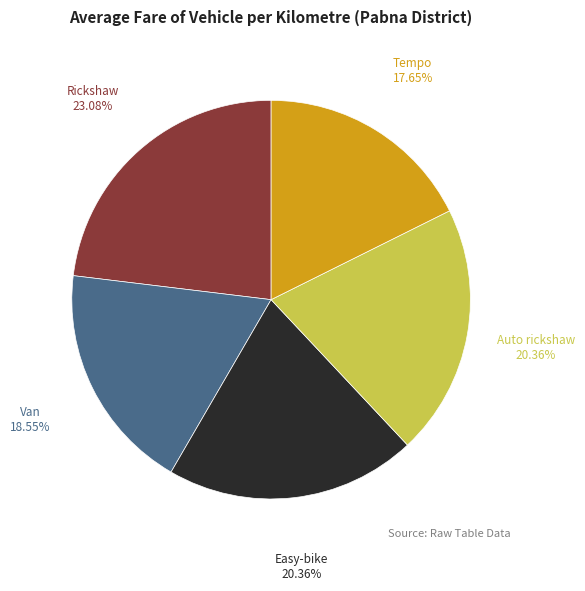

What is the smallest slice in the pie chart?

Tempo